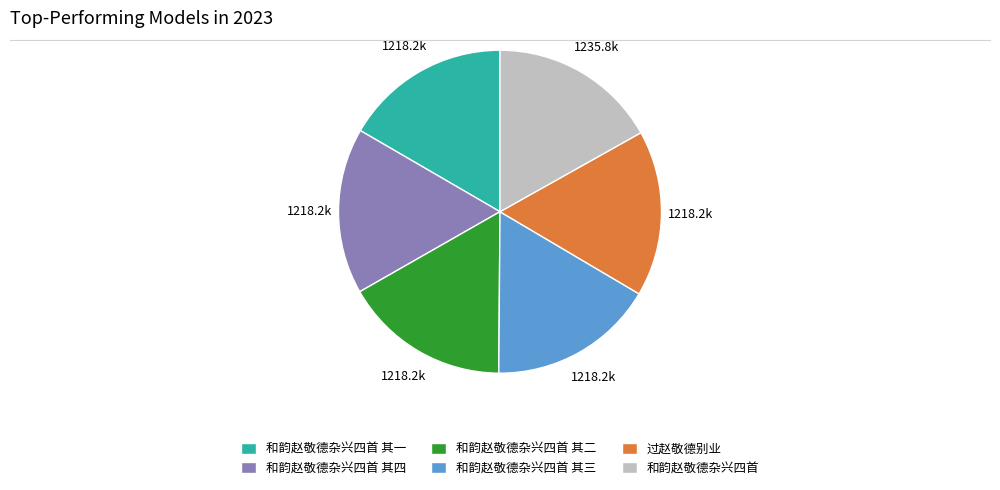

Is it true that 和韵赵敬德杂兴四首 其四 is 5% of the pie?

False